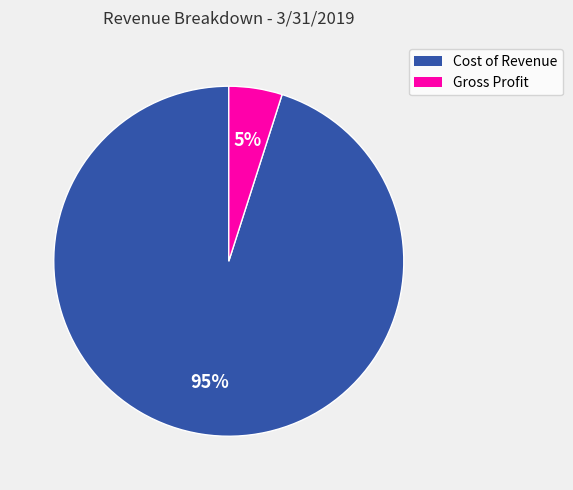

Count the number of slices in the pie.

2